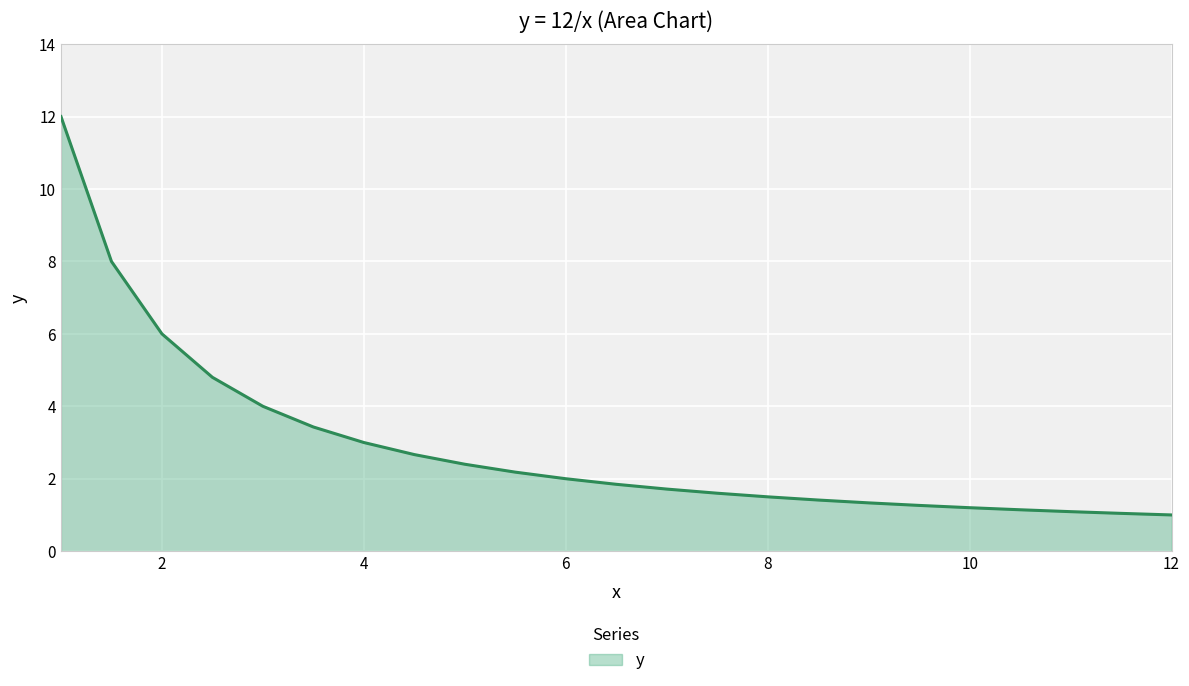

What is the difference between the maximum and minimum values?

11.0